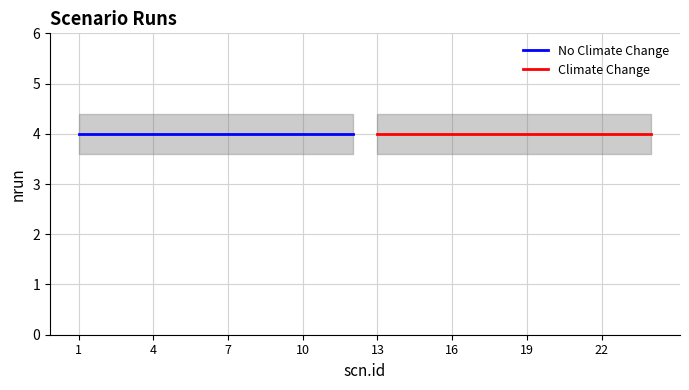

Reading right to left, extract all data points from this chart.

nrun: 4.0	4.0	4.0	4.0	4.0	4.0	4.0	4.0	4.0	4.0	4.0	4.0	4.0	4.0	4.0	4.0	4.0	4.0	4.0	4.0	4.0	4.0	4.0	4.0
nrun_upper: 4.4	4.4	4.4	4.4	4.4	4.4	4.4	4.4	4.4	4.4	4.4	4.4	4.4	4.4	4.4	4.4	4.4	4.4	4.4	4.4	4.4	4.4	4.4	4.4
nrun_lower: 3.6	3.6	3.6	3.6	3.6	3.6	3.6	3.6	3.6	3.6	3.6	3.6	3.6	3.6	3.6	3.6	3.6	3.6	3.6	3.6	3.6	3.6	3.6	3.6
is.climate.change_numeric: 1.0	1.0	1.0	1.0	1.0	1.0	1.0	1.0	1.0	1.0	1.0	1.0	0.0	0.0	0.0	0.0	0.0	0.0	0.0	0.0	0.0	0.0	0.0	0.0